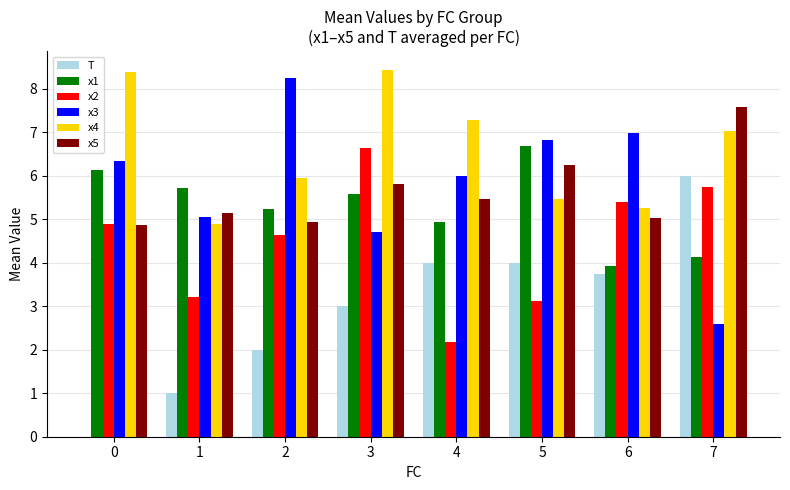

At which category is the sum across all series the highest?

3